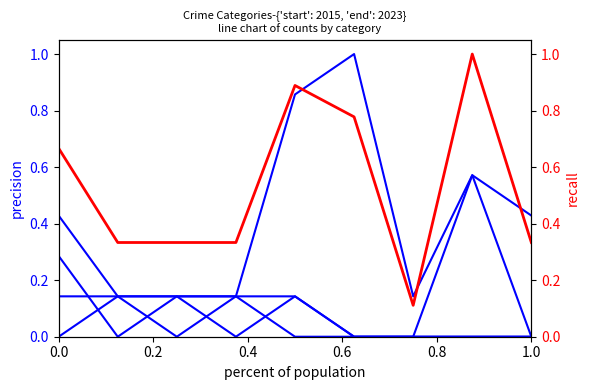

What is the maximum value for Theft?

1.0